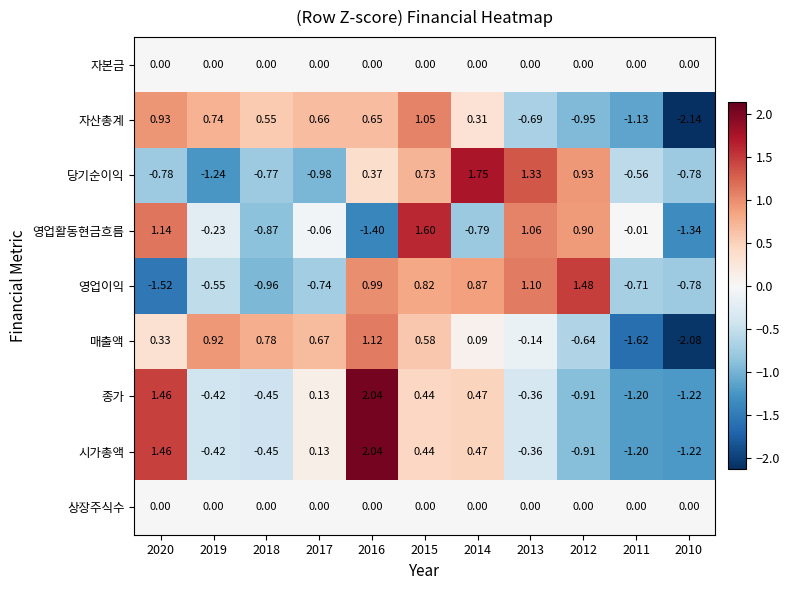

Which series has the largest total across all categories?

매출액